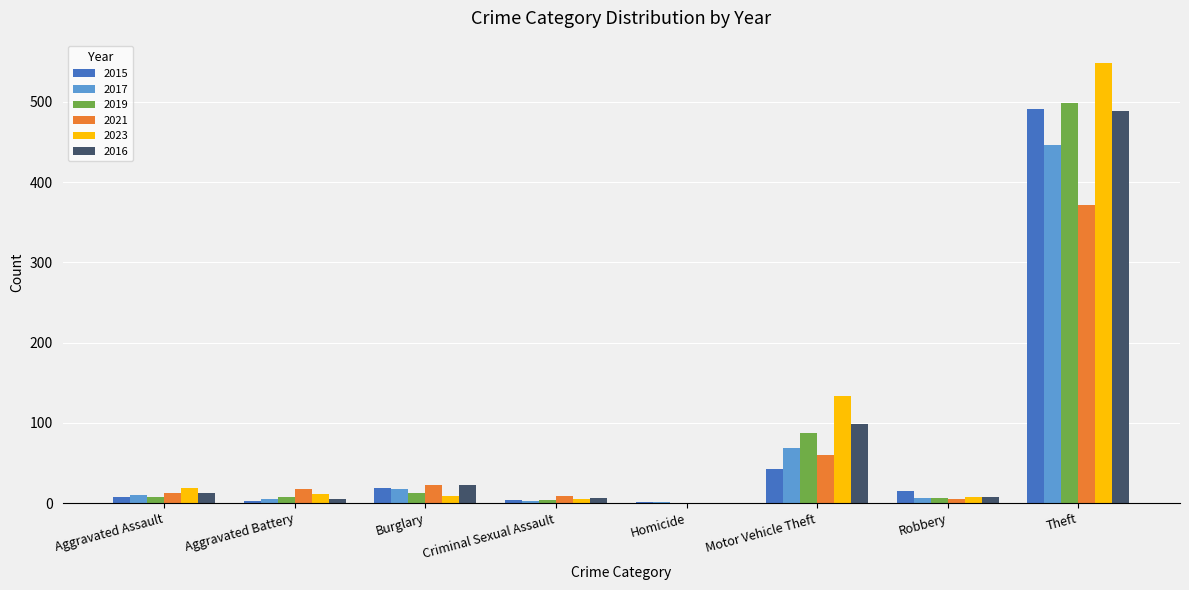

Is it true that 2015 equals 1 at Homicide?

True